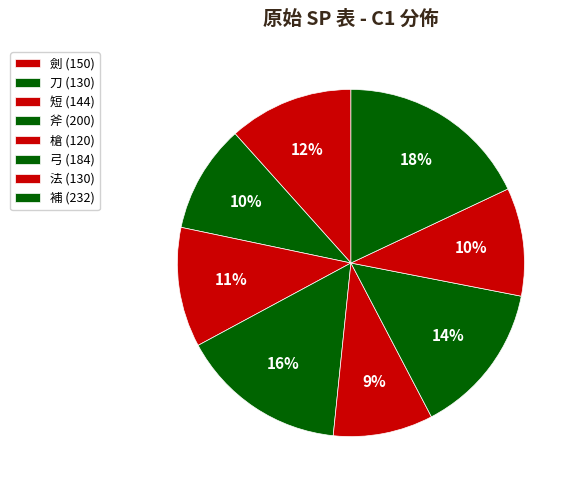

Does any single category account for the majority?

No